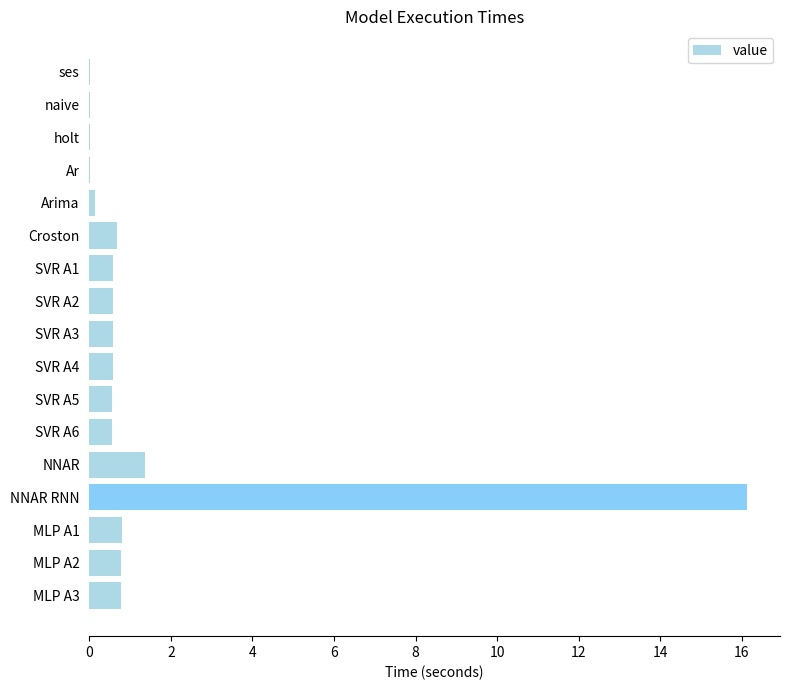

What is the sum of all values?

24.1